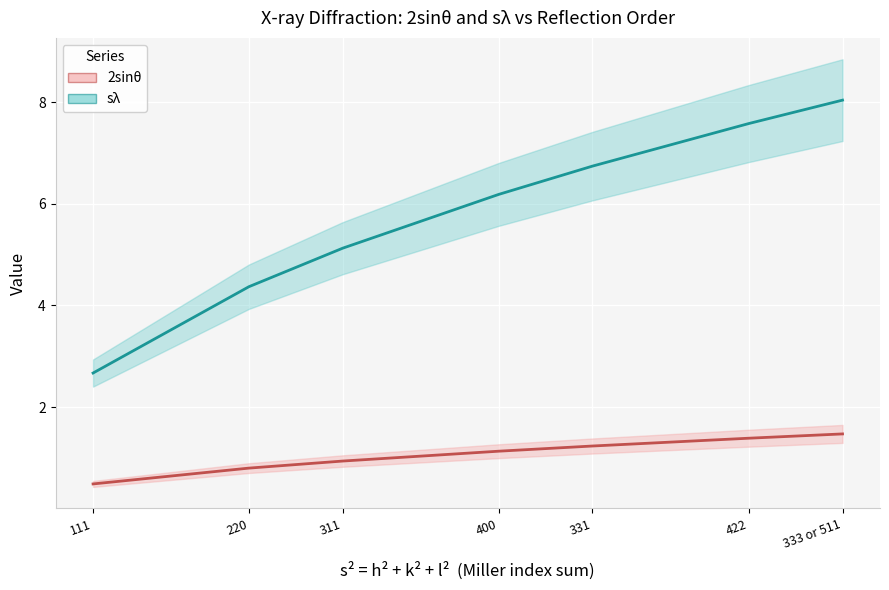

The sλ series shows 3.6 at 111. True or false?

False